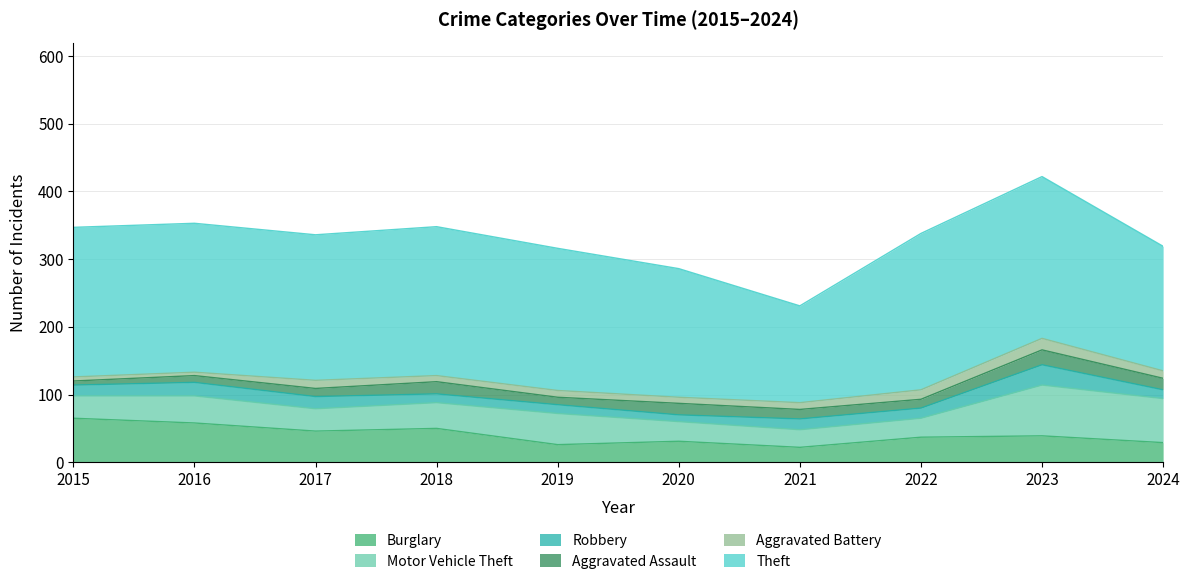

What is the difference between the maximum and minimum values in the Aggravated Battery series?

12